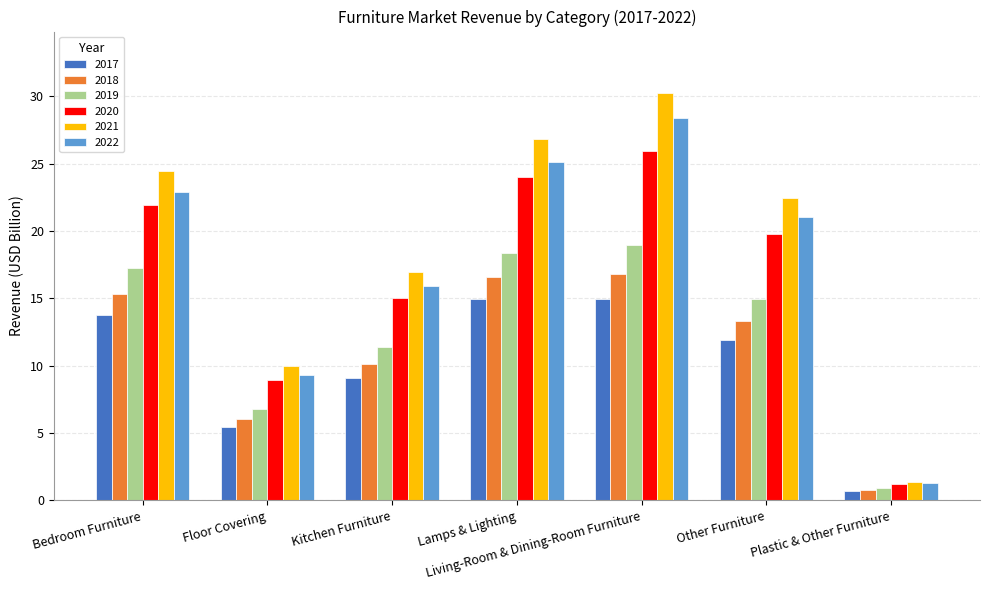

What is the sum of the 2018 values at Plastic & Other Furniture and Floor Covering?

6.9